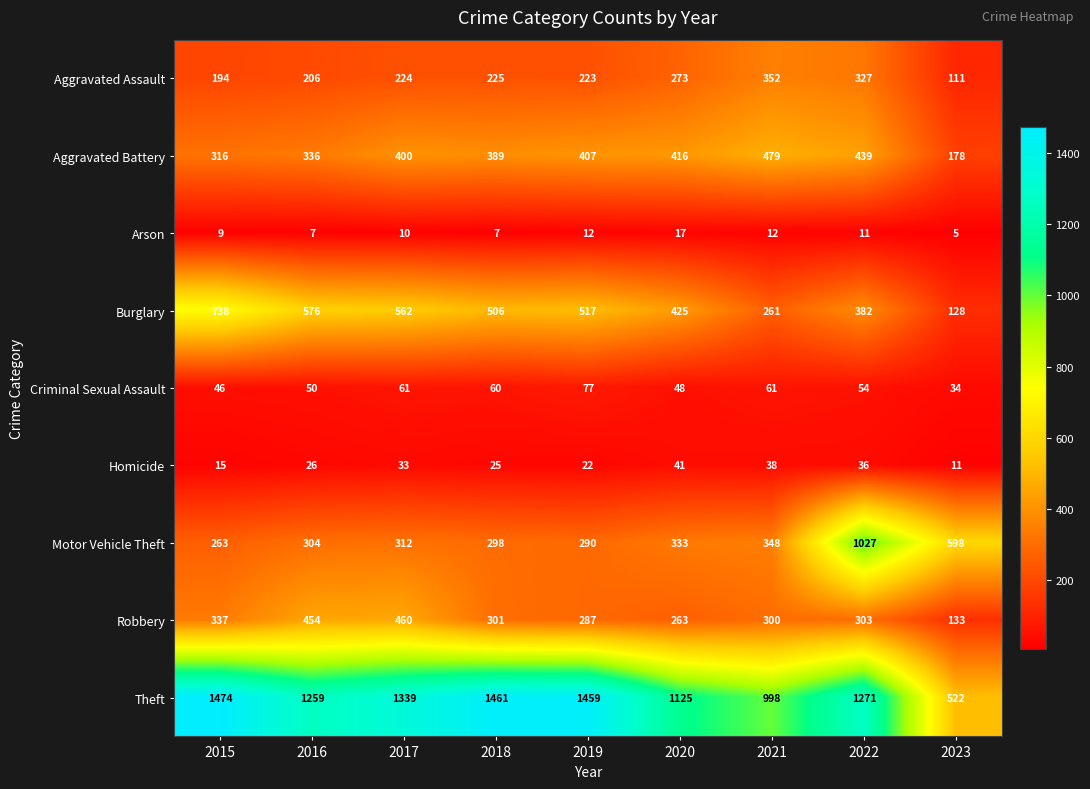

Which series has the widest spread of values?

Theft